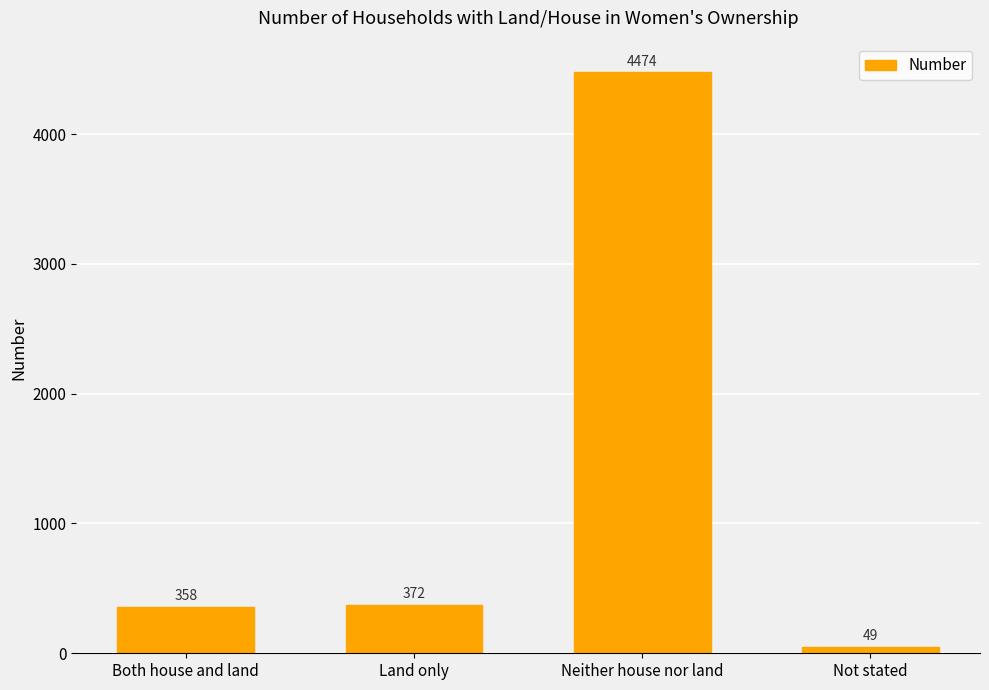

The value at Land only is 372. True or false?

True